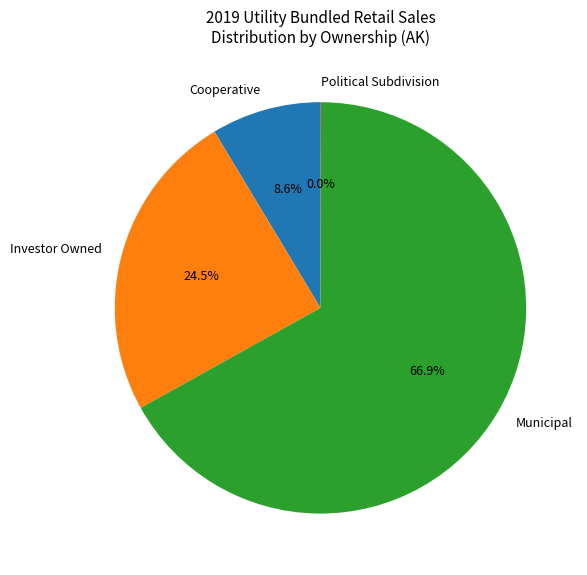

True or false: Cooperative accounts for 1% of the total.

False